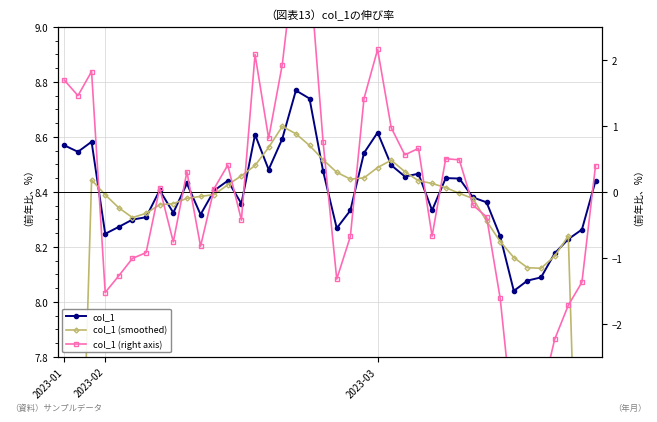

What is the value of the col_1 (smoothed) point at the 3rd from the left?

8.4